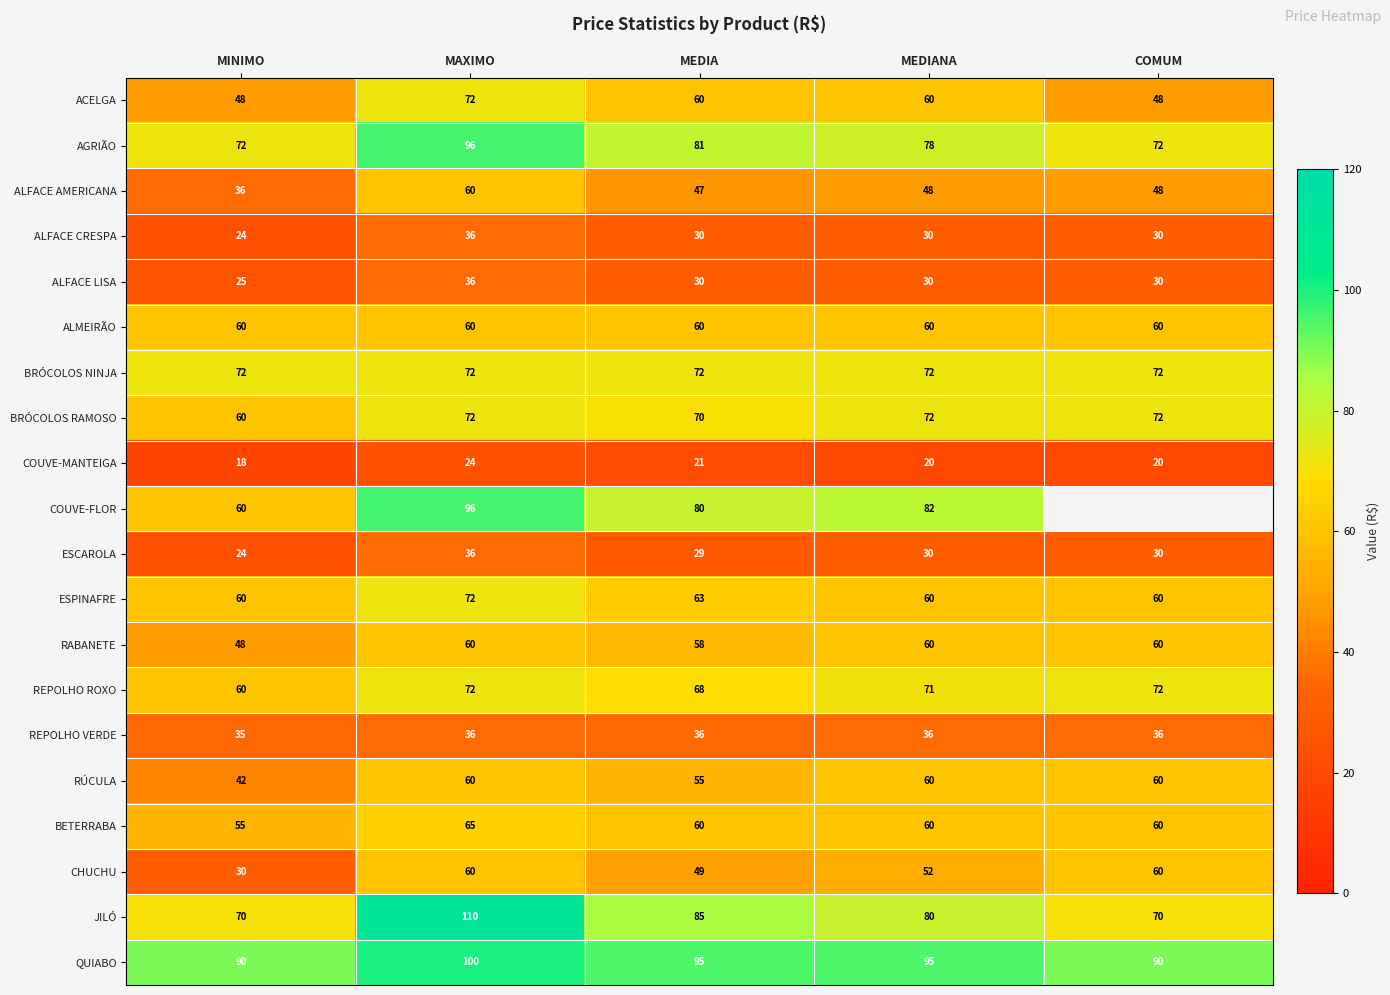

How many values in the RÚCULA series are below 60?

2